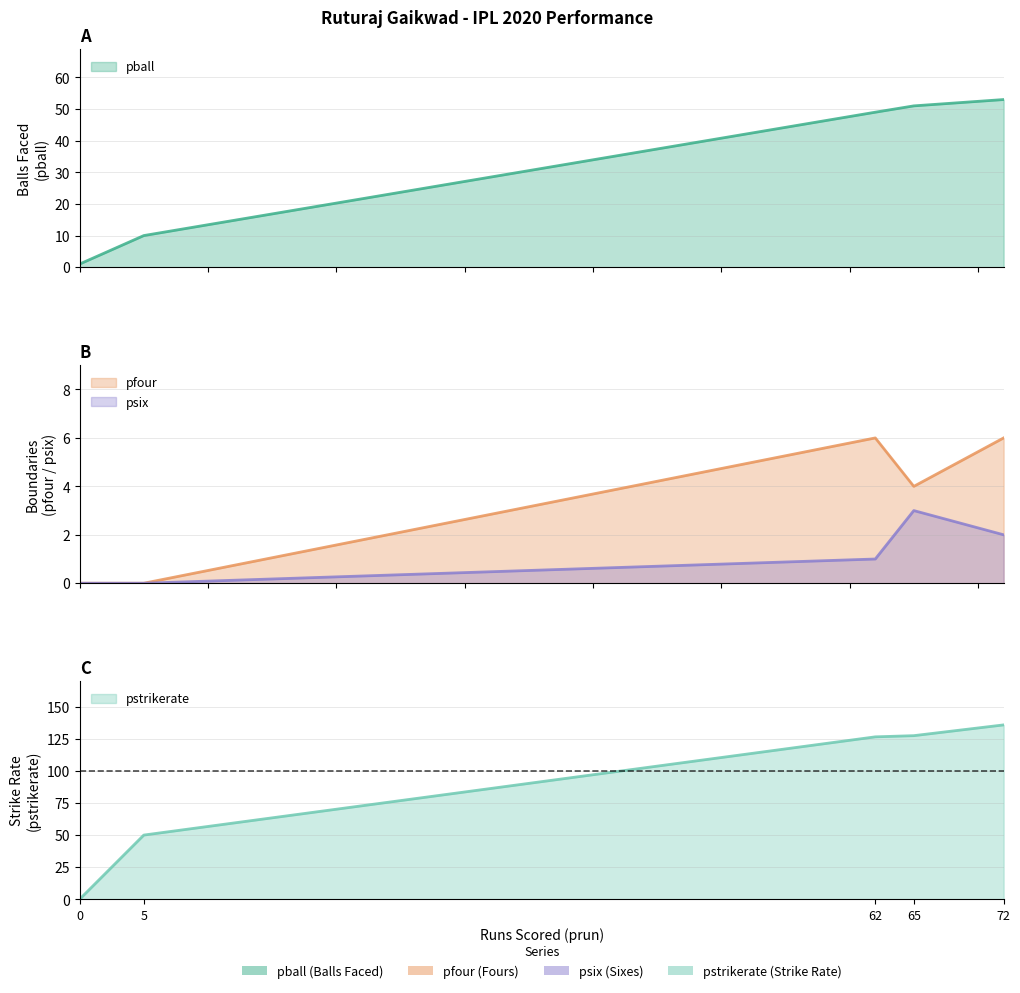

Is it true that pstrikerate equals 34.2 at 5?

False